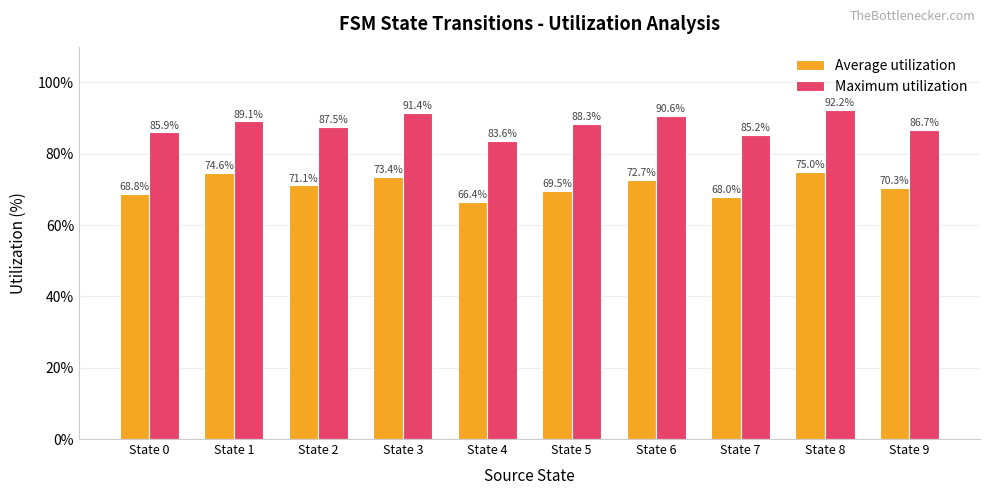

Are the bars grouped side by side (vs. stacked)?

Yes